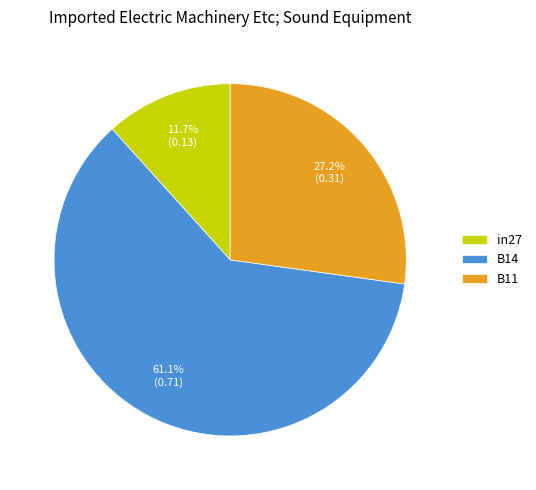

Between B11 and B14, which is larger?

B14